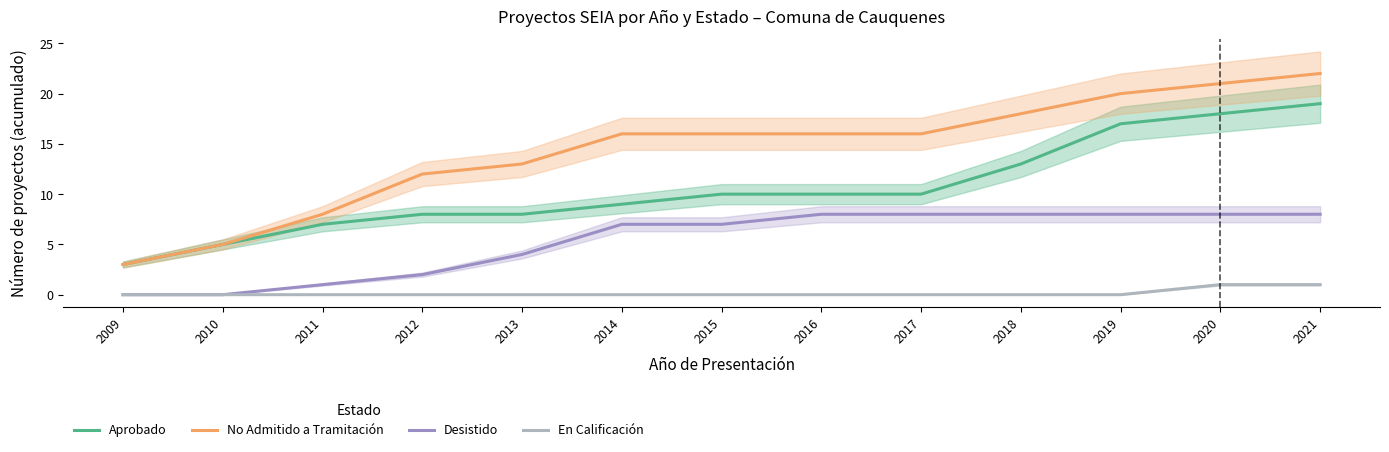

Is the value of Desistido at 2016 greater than the value of Aprobado at 2013?

No